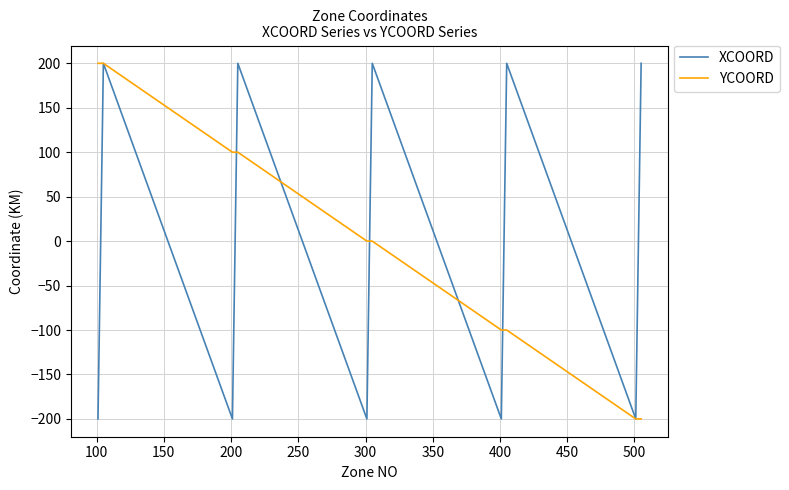

What is the minimum value for YCOORD?

-200